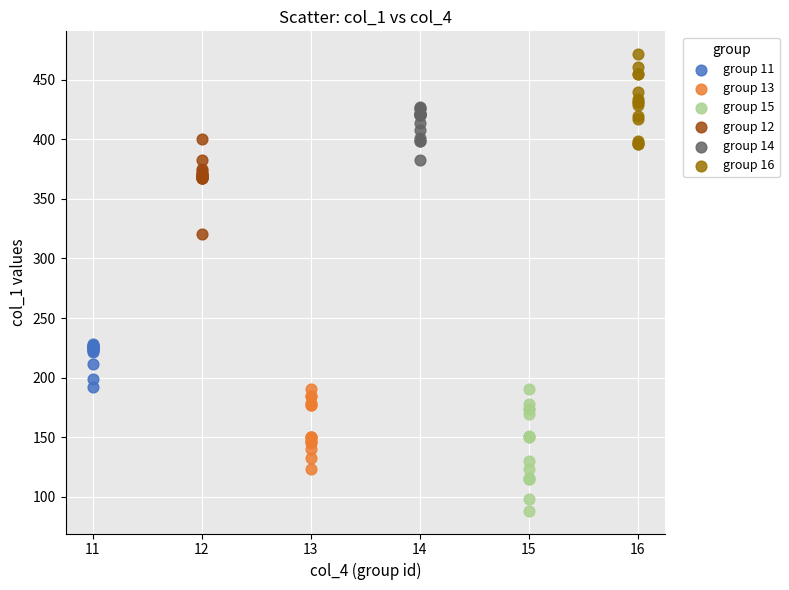

Which series has the largest Y range (max minus min)?

group 15